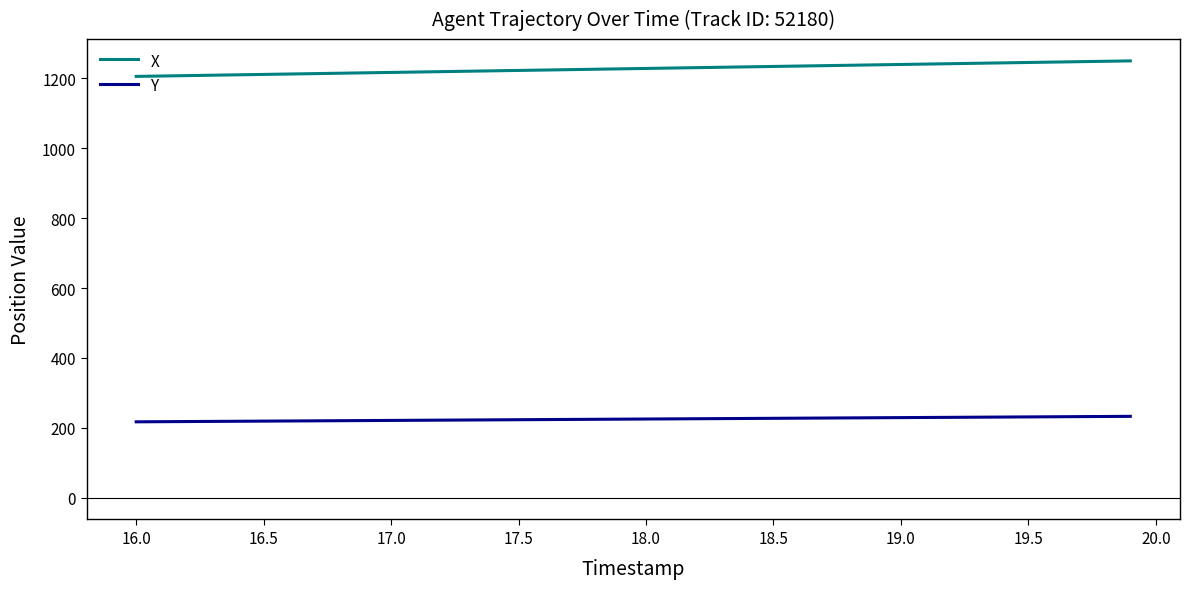

What is the greatest value displayed?

1250.3